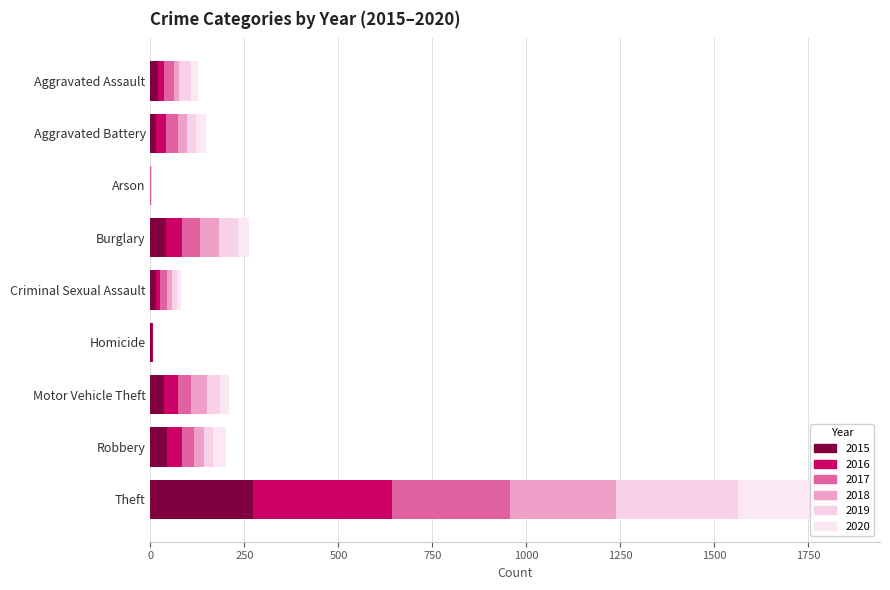

At Theft, list the series in order from smallest to largest.

2015, 2018, 2020, 2017, 2019, 2016